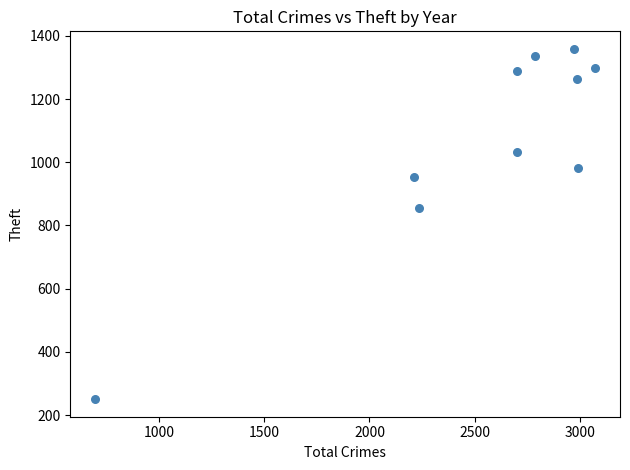

What is the average Y value?

1062